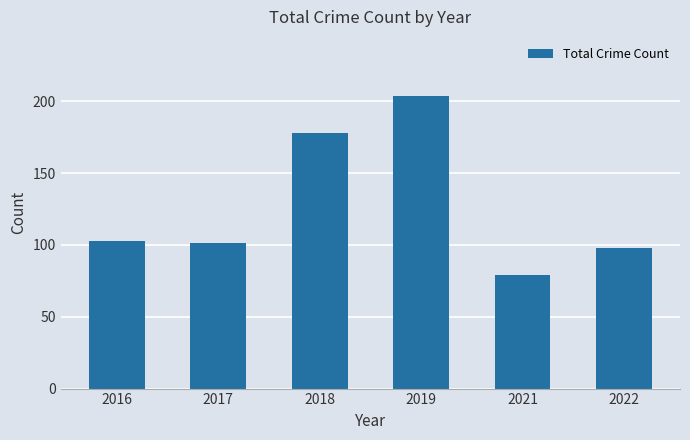

What is the sum of the values at 2016 and 2018?

281